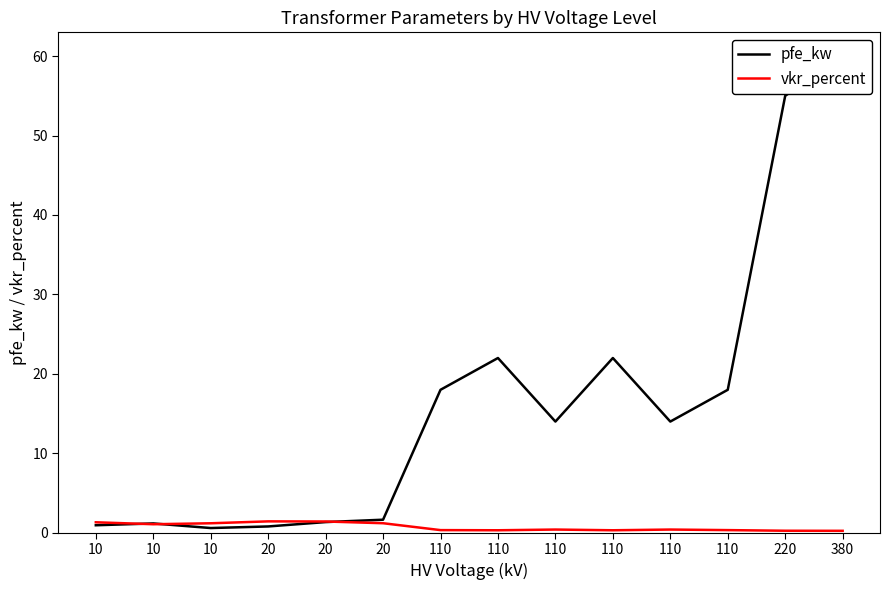

Which series has the widest spread of values?

pfe_kw